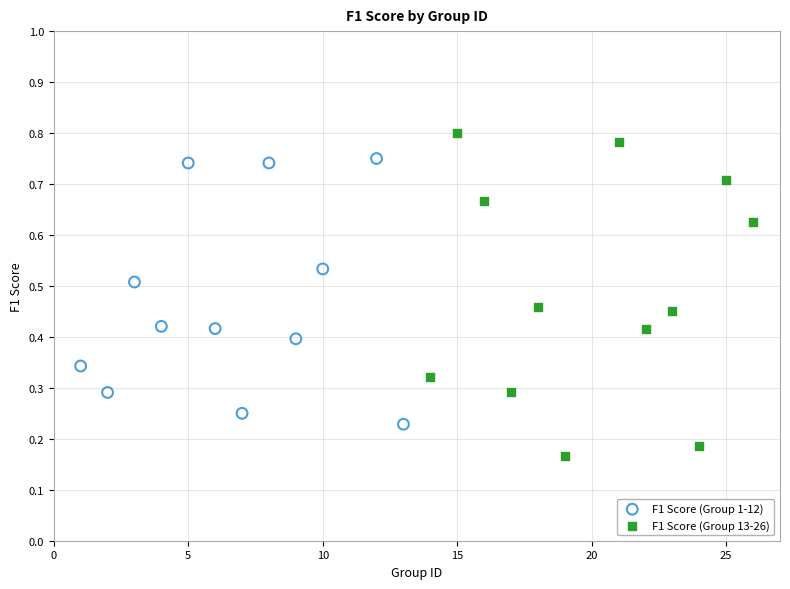

Which series has the widest spread of Y values?

F1 Score (Group 13-26)